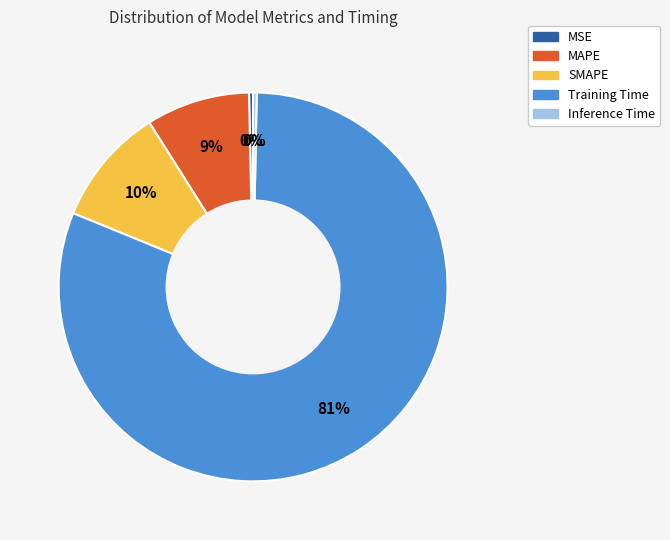

Is it true that SMAPE is 10% of the pie?

True